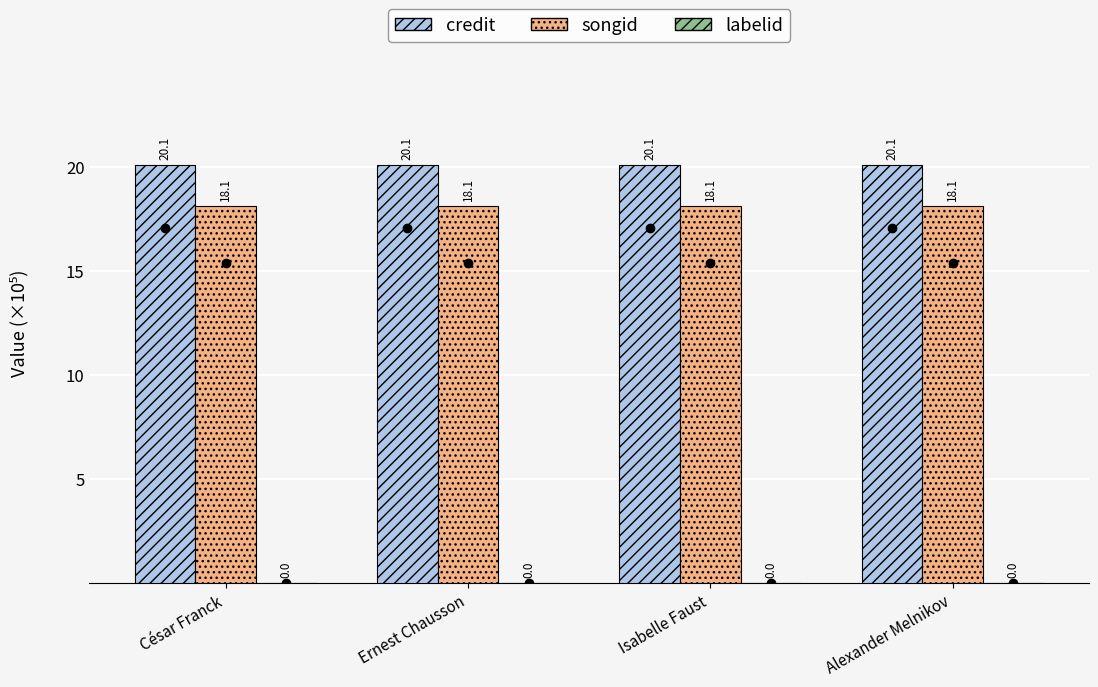

Which series has the largest total across all categories?

credit